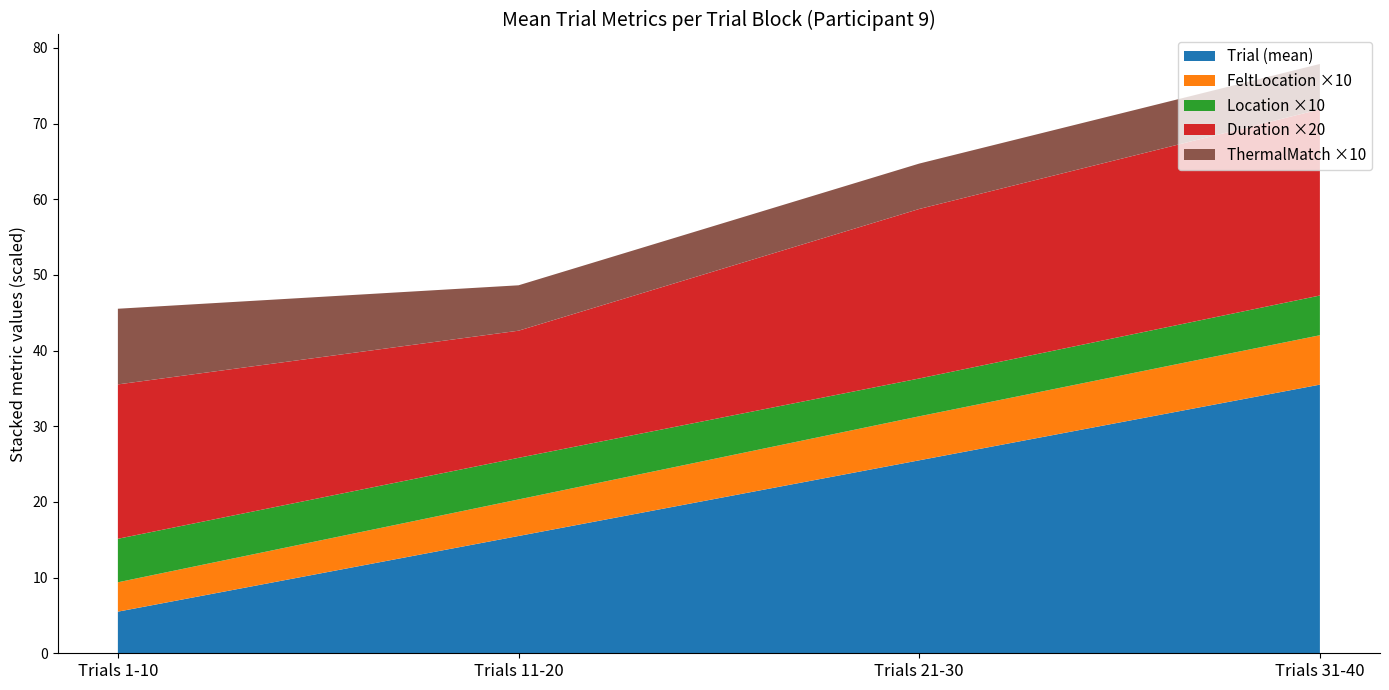

The value of Trial (mean) at Trials 21-30 is 25.5. True or false?

True